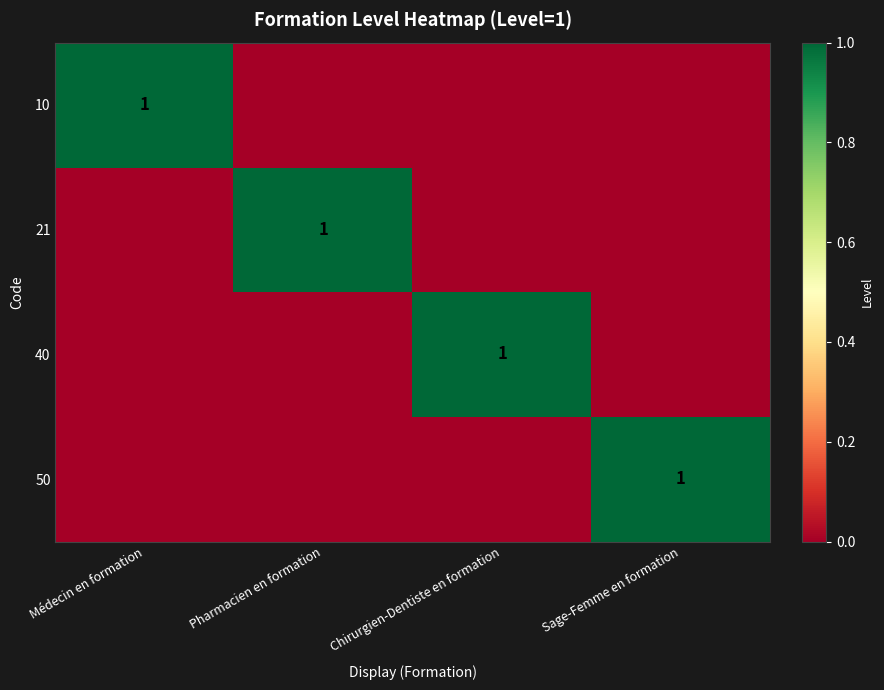

Is it true that 10 equals 1 at Médecin en formation?

True